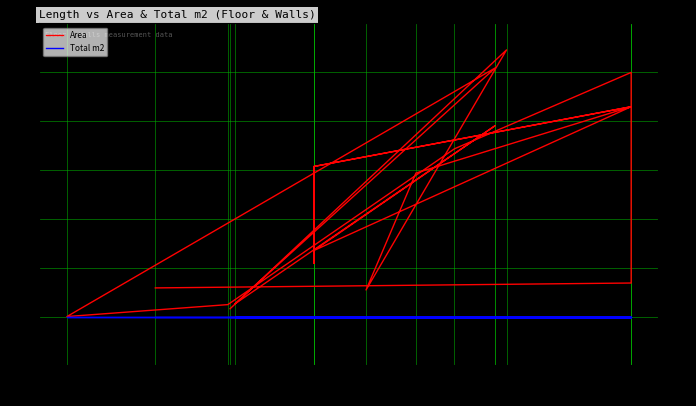

List the series in order of their peak value, lowest first.

Total m2, Area